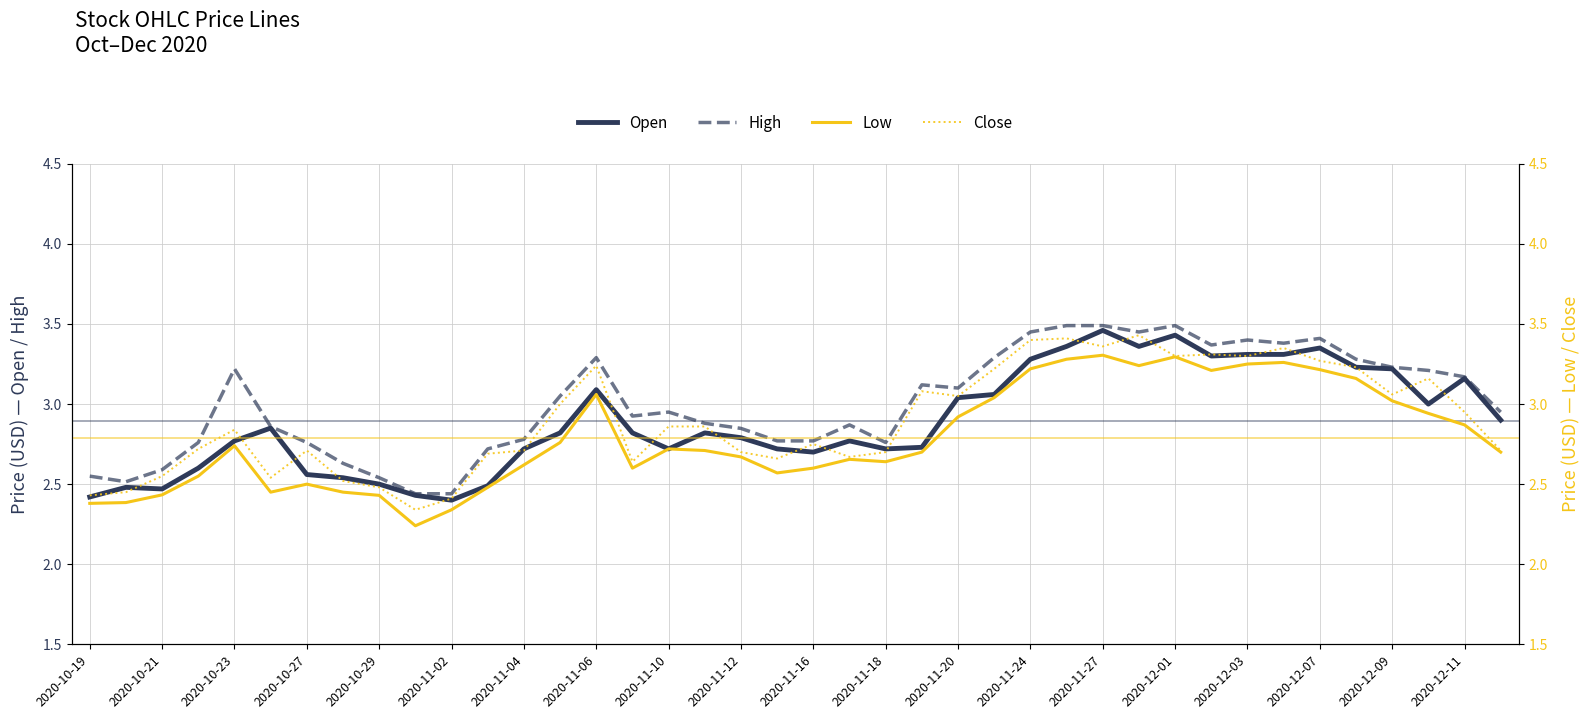

Is the value of High at 2020-11-27 greater than the value of Open at 2020-12-11?

Yes